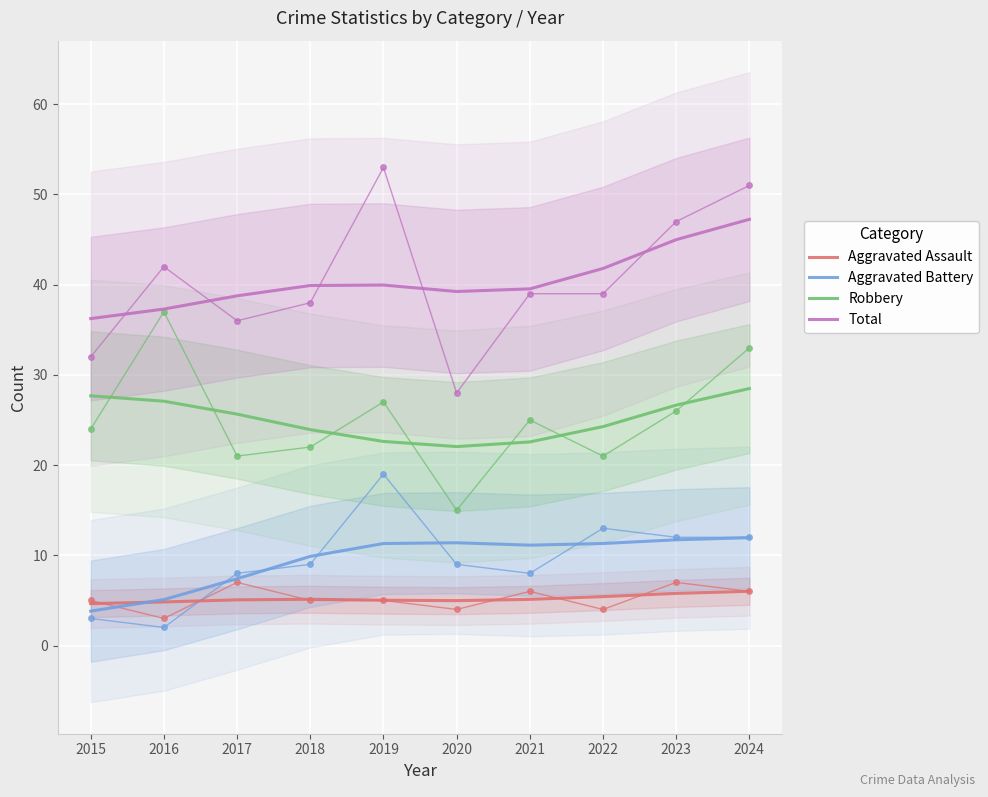

What is the average value of the Robbery series?

25.1